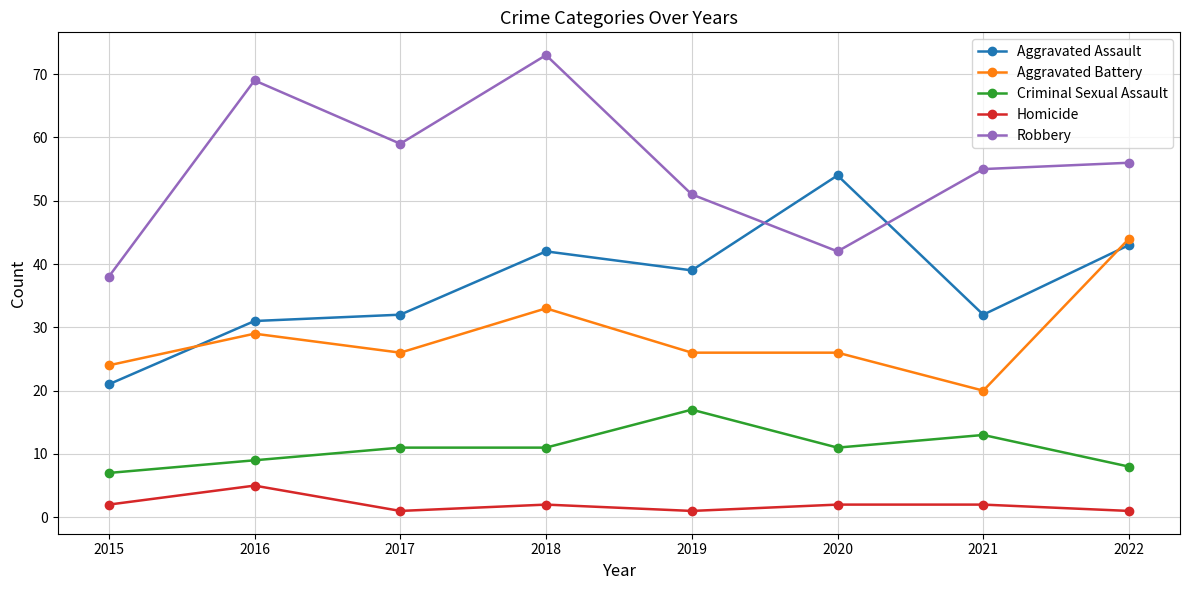

What is the spread (max minus min) of values at 2017?

58